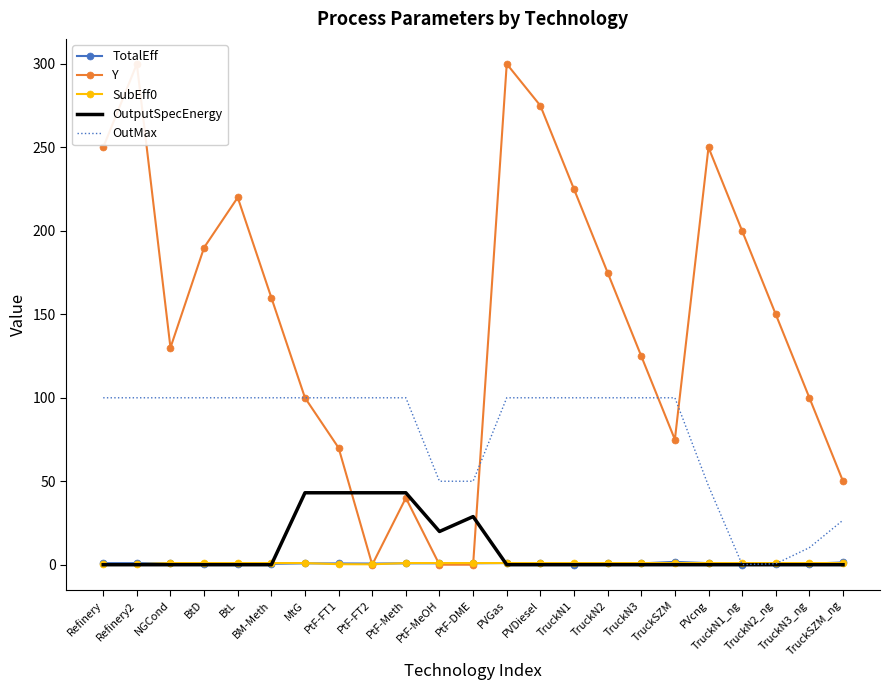

What is the difference between the maximum and minimum values in the SubEff0 series?

0.8